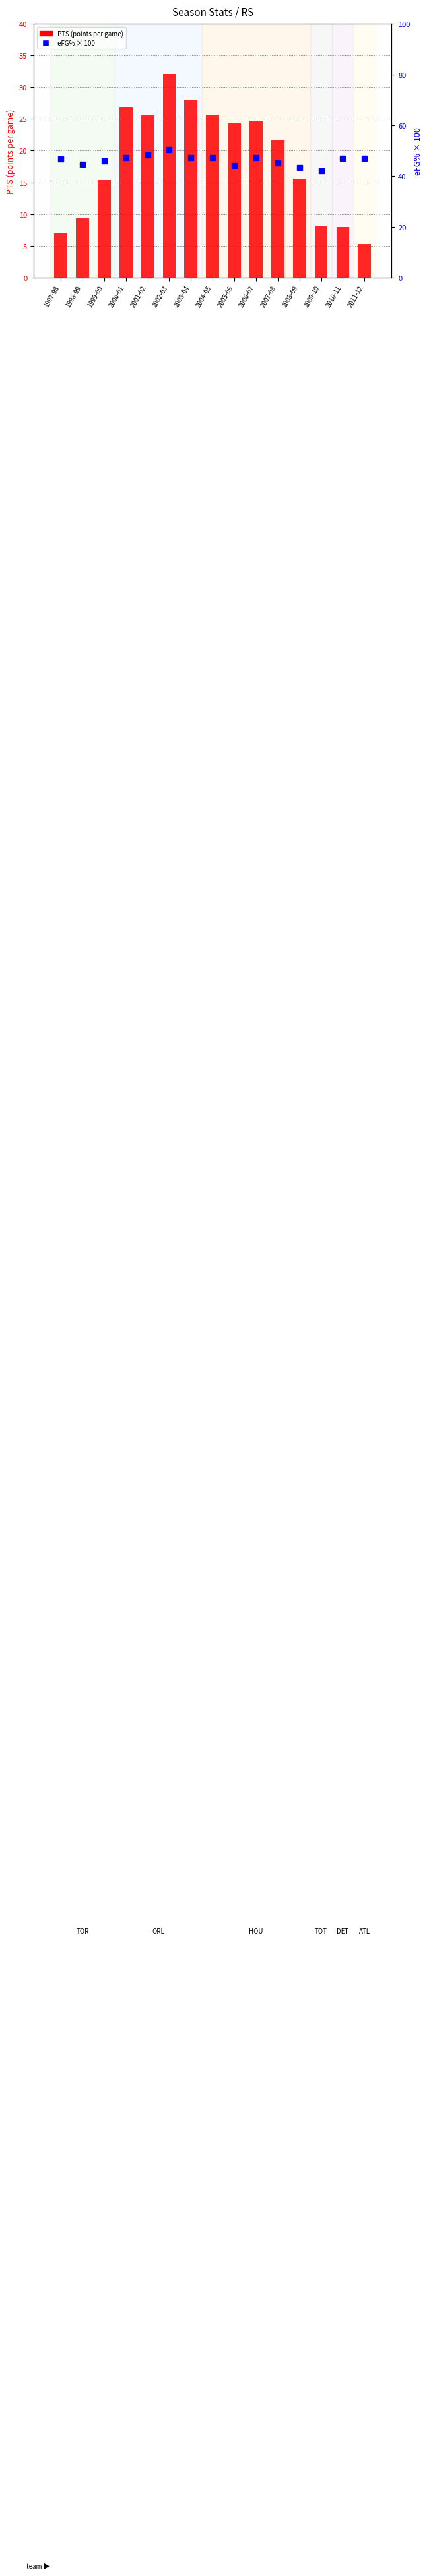

At which category does the chart reach its peak across all series?

2002-03